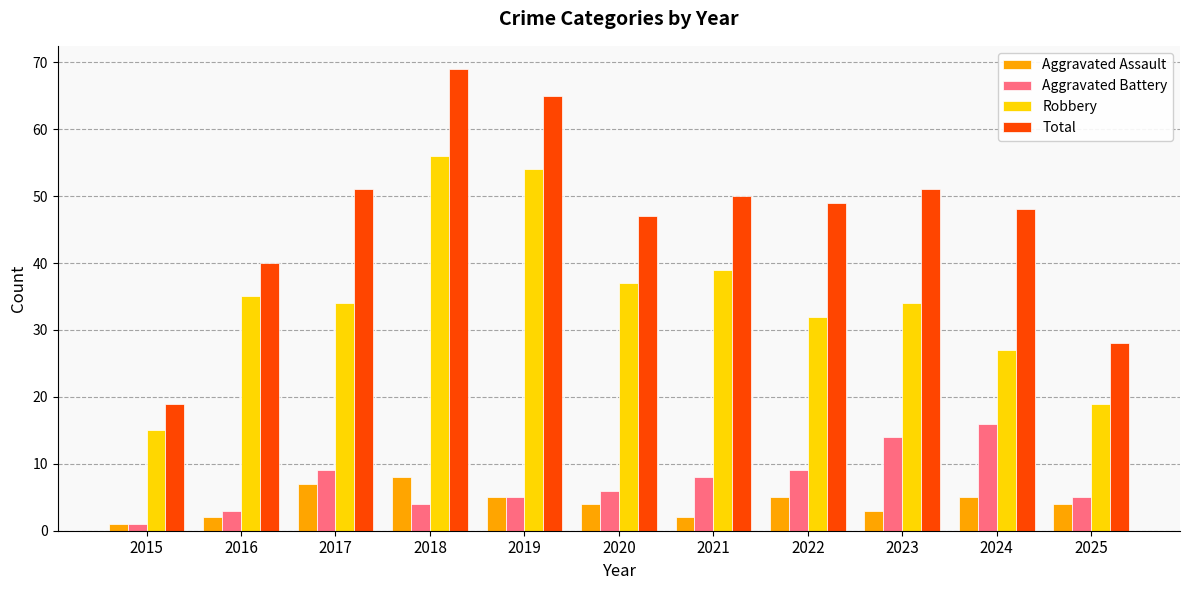

Reading left to right, transcribe all the data shown in this chart.

Aggravated Assault: 2015=1	2016=2	2017=7	2018=8	2019=5	2020=4	2021=2	2022=5	2023=3	2024=5	2025=4
Aggravated Battery: 2015=1	2016=3	2017=9	2018=4	2019=5	2020=6	2021=8	2022=9	2023=14	2024=16	2025=5
Robbery: 2015=15	2016=35	2017=34	2018=56	2019=54	2020=37	2021=39	2022=32	2023=34	2024=27	2025=19
Total: 2015=19	2016=40	2017=51	2018=69	2019=65	2020=47	2021=50	2022=49	2023=51	2024=48	2025=28